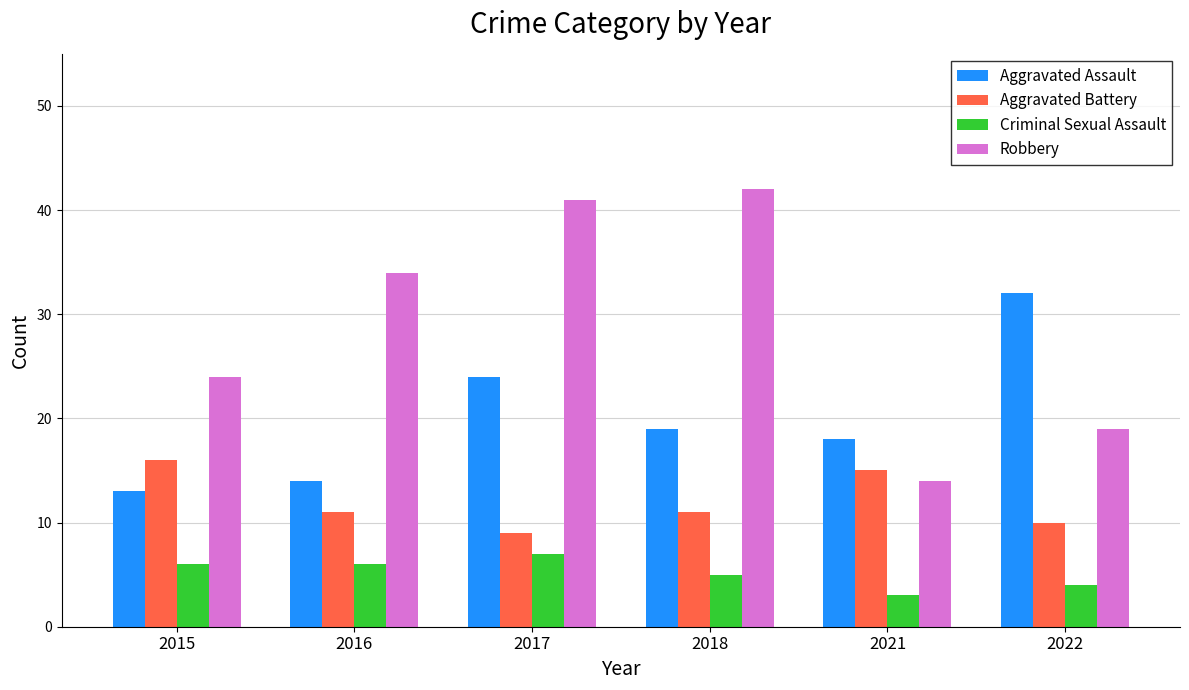

What is the greatest value displayed?

42